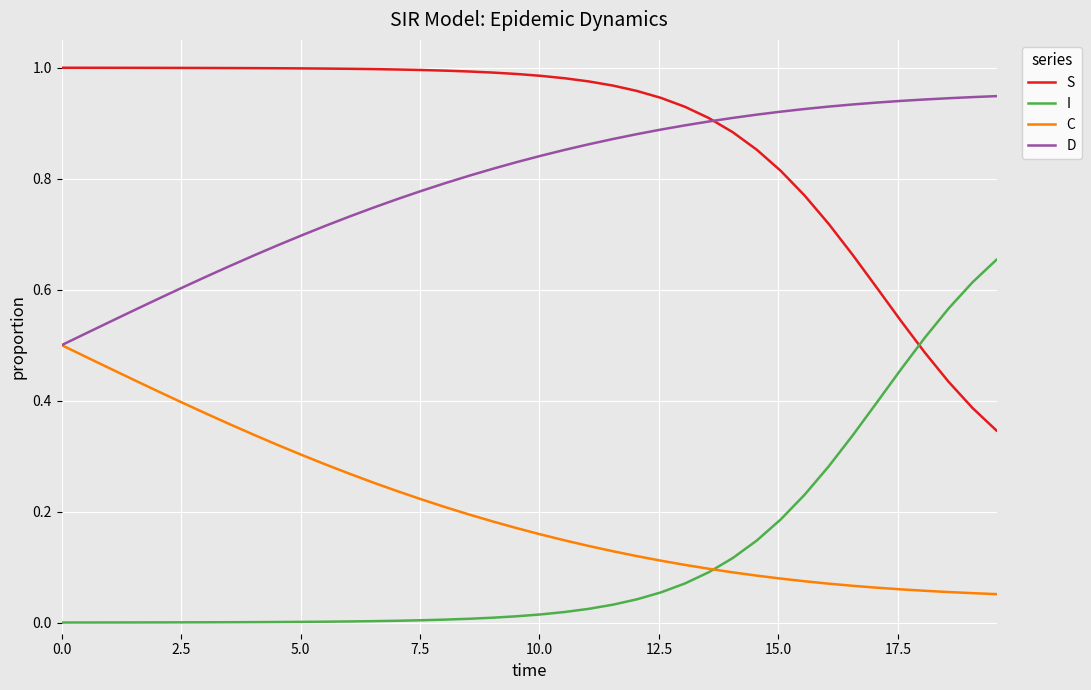

Which series has the largest total across all categories?

S